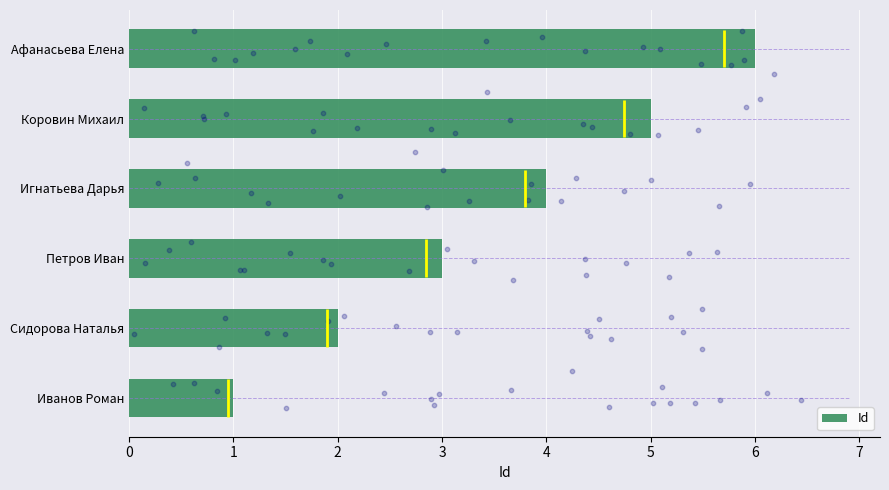

True or false: Id has a value of 6 at Афанасьева Елена.

True